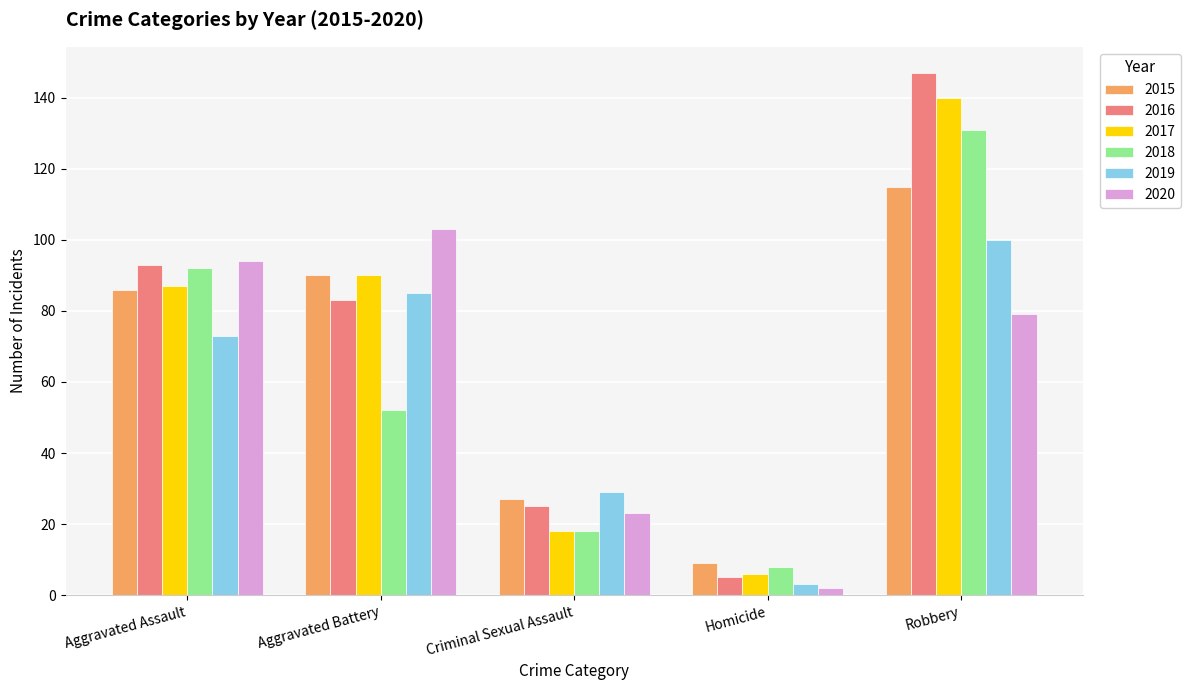

Which label corresponds to the smallest value in the chart?

Homicide